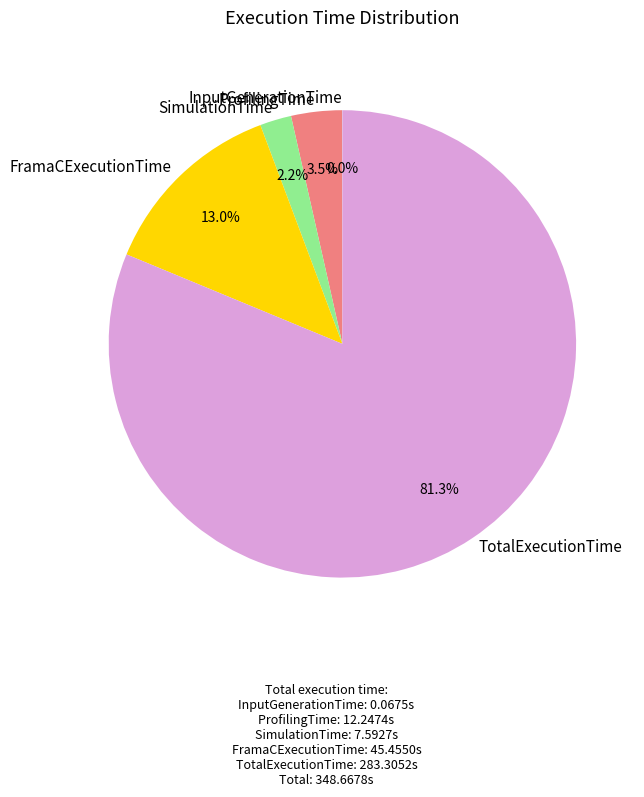

Which category has the biggest portion of the pie?

TotalExecutionTime